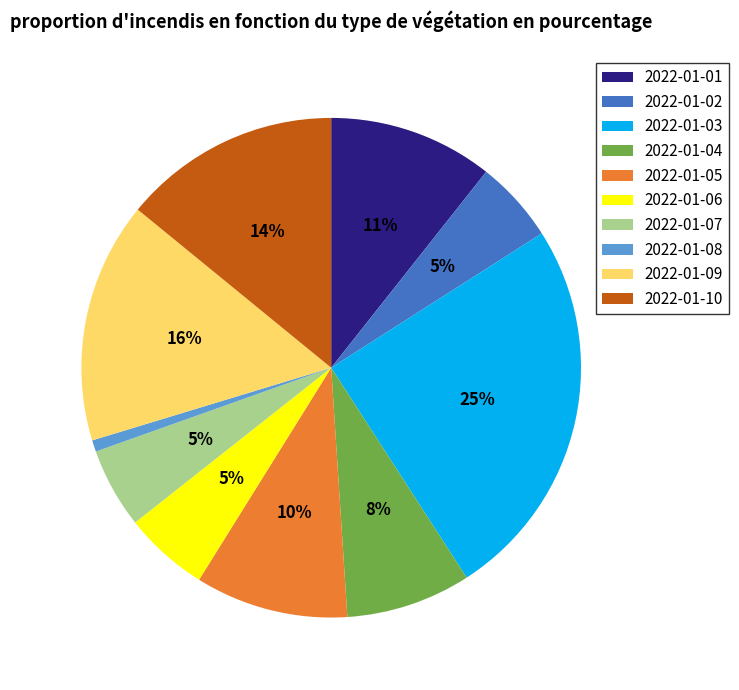

Between 2022-01-08 and 2022-01-10, which is larger?

2022-01-10